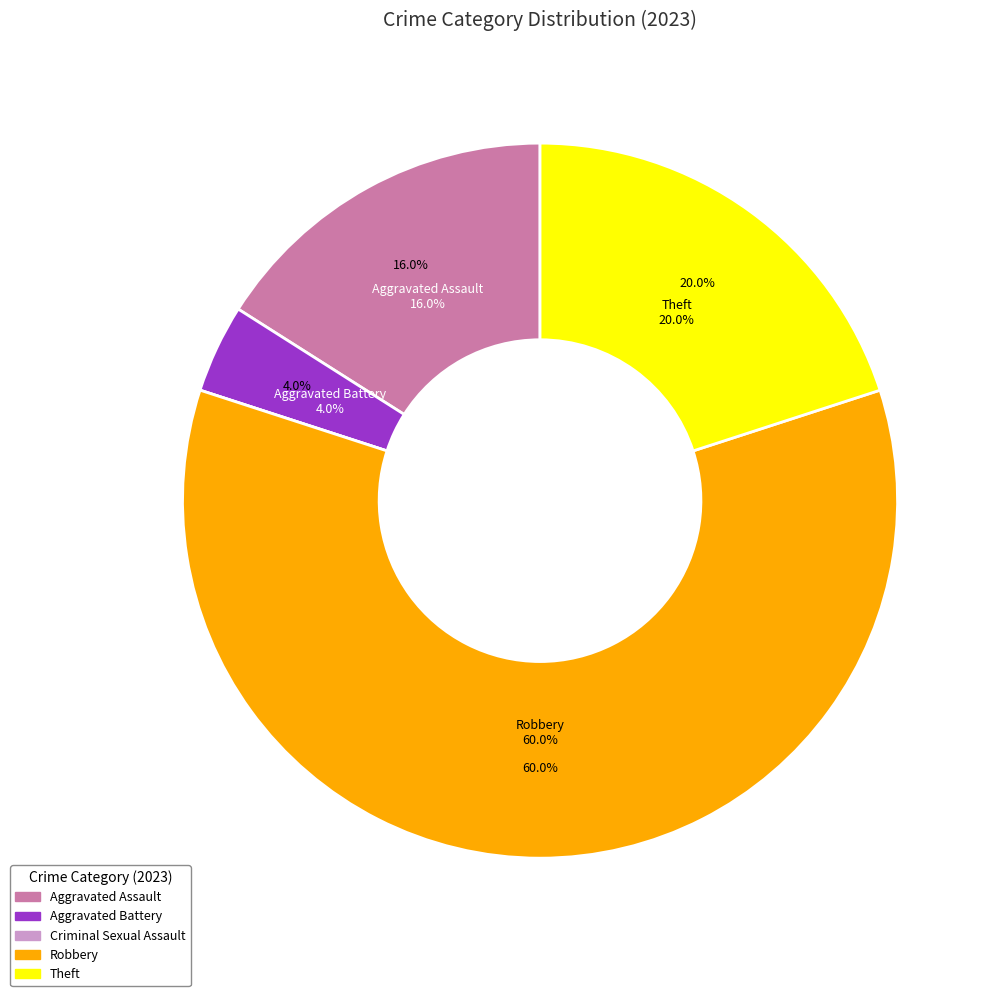

What percentage do Theft and Criminal Sexual Assault together represent?

20.0%